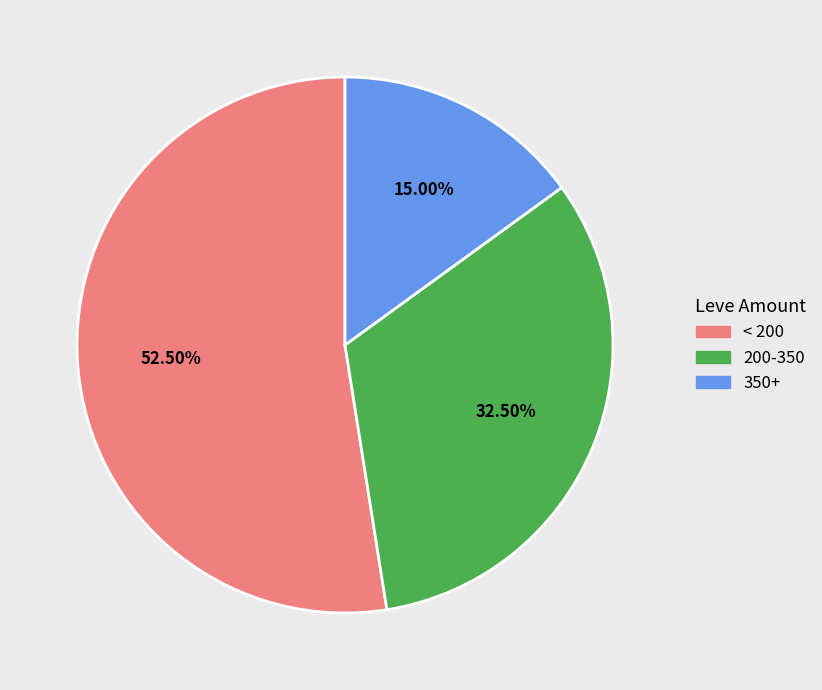

Which slice is the largest?

< 200